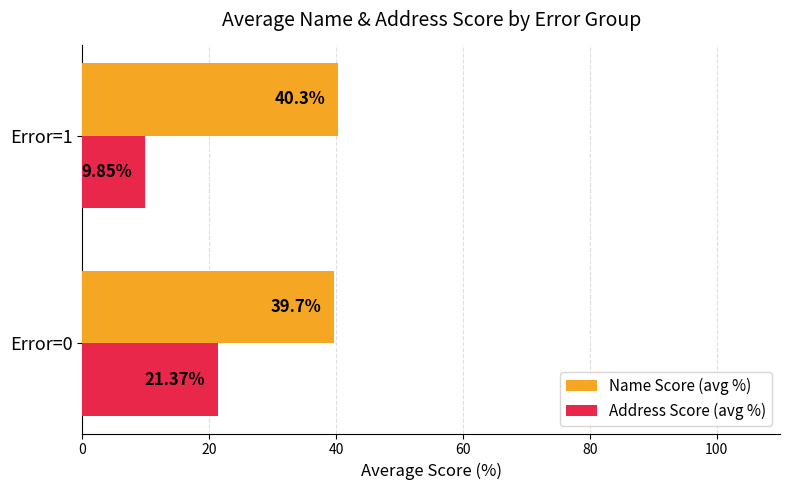

Rank the series by their average value, from lowest to highest.

Address Score (avg %), Name Score (avg %)